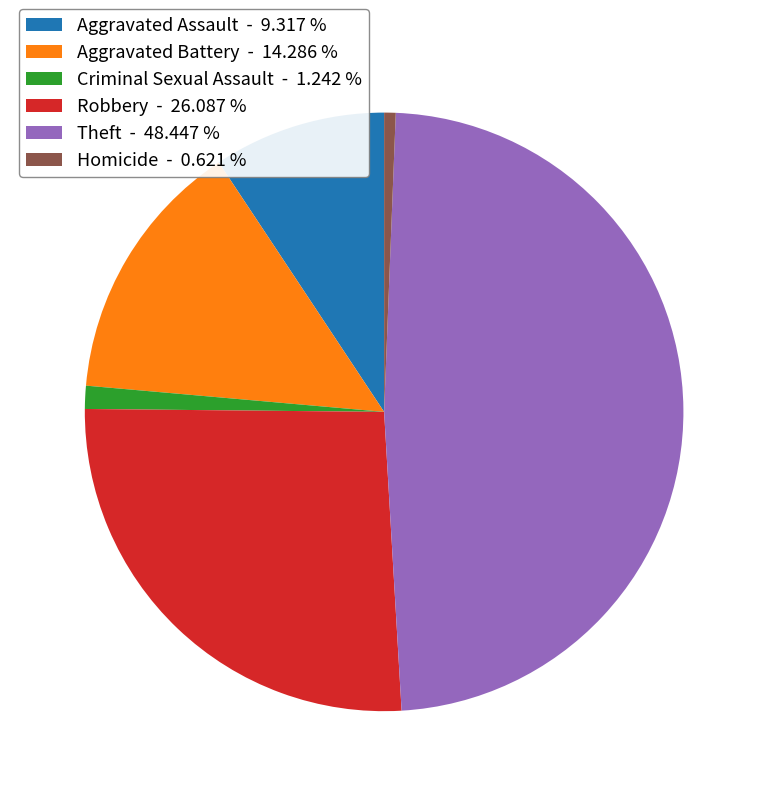

Is there any slice that represents more than half of the pie?

No